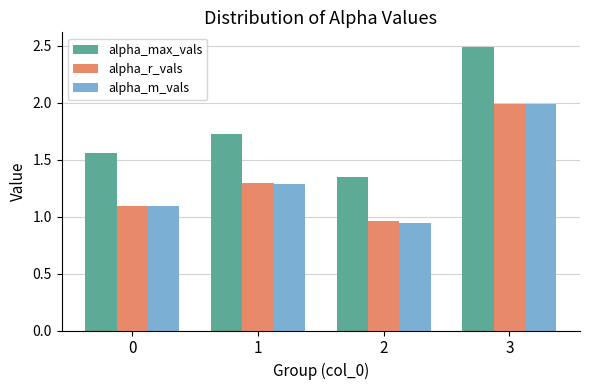

What is the spread (max minus min) of values at 3?

0.5